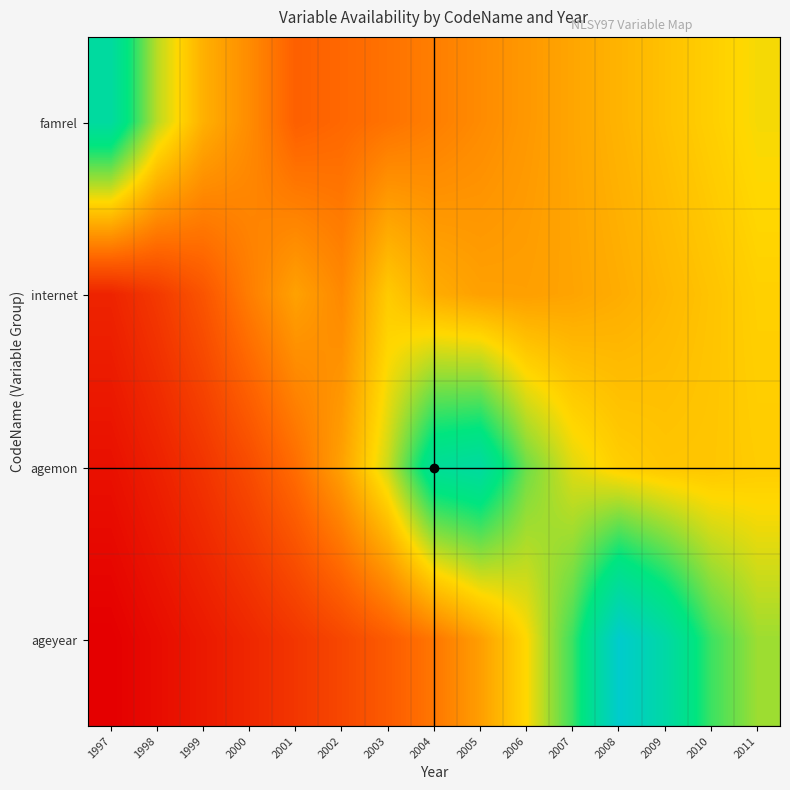

At how many categories does at least one series exceed 84?

5